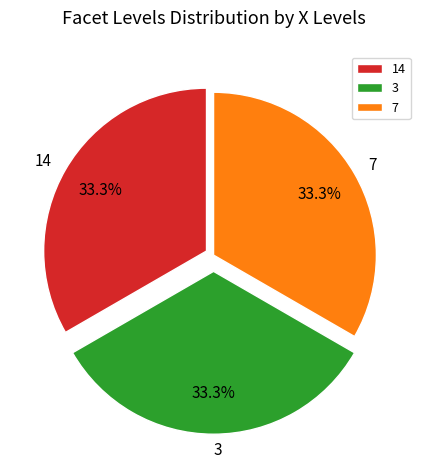

Is 14 the majority of the pie?

No